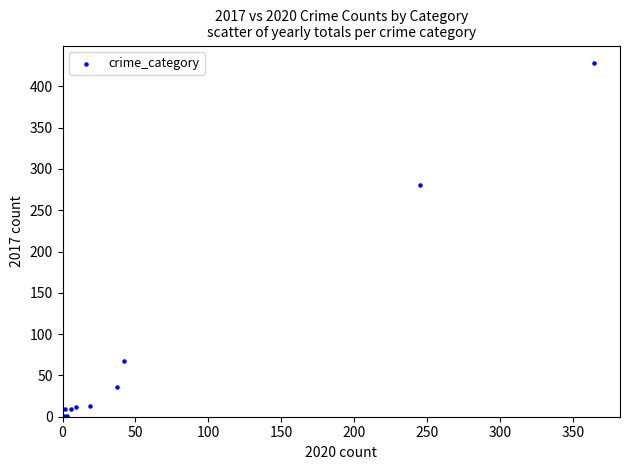

What Y value in the scatter plot is closest to 214?

280